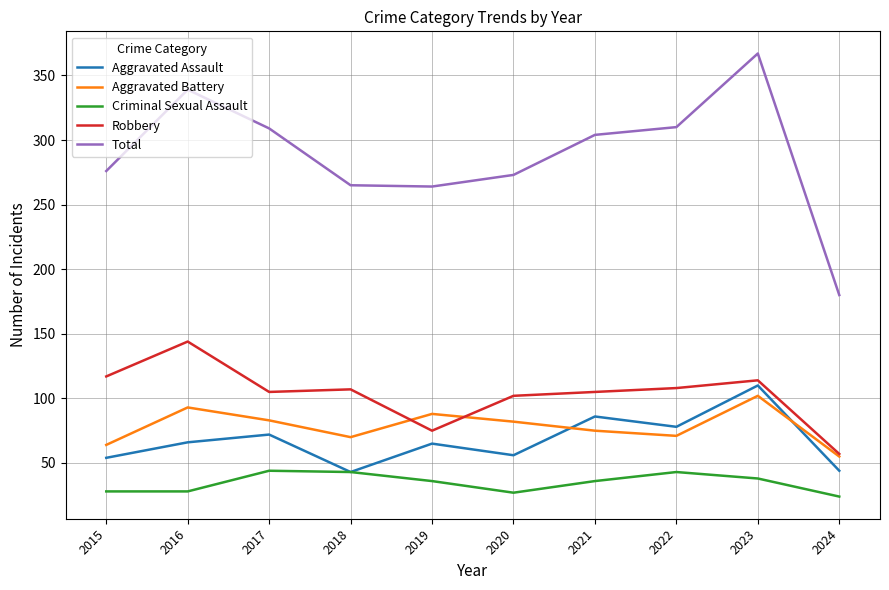

True or false: Criminal Sexual Assault and Total intersect in this chart.

False